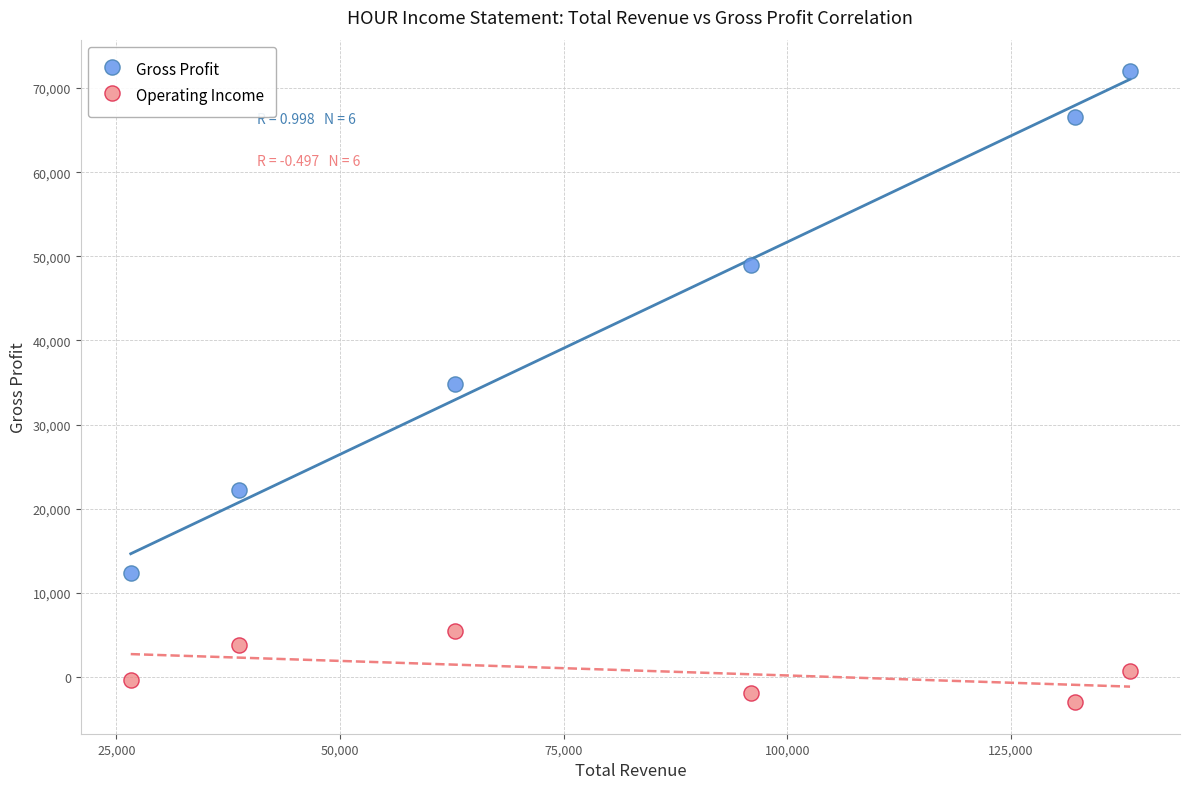

Which series reaches the maximum Y coordinate?

Gross Profit